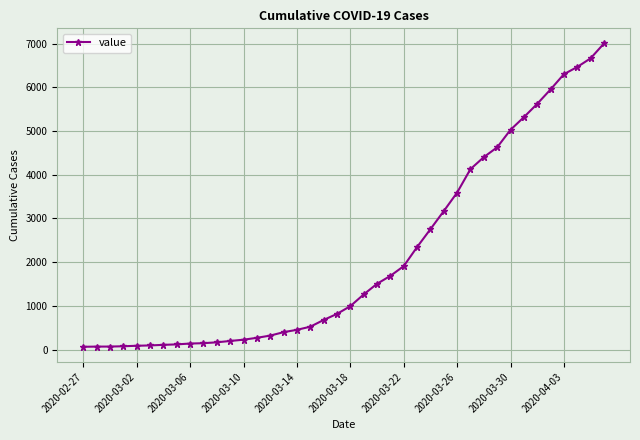

What is the difference between the maximum and minimum values?

6939